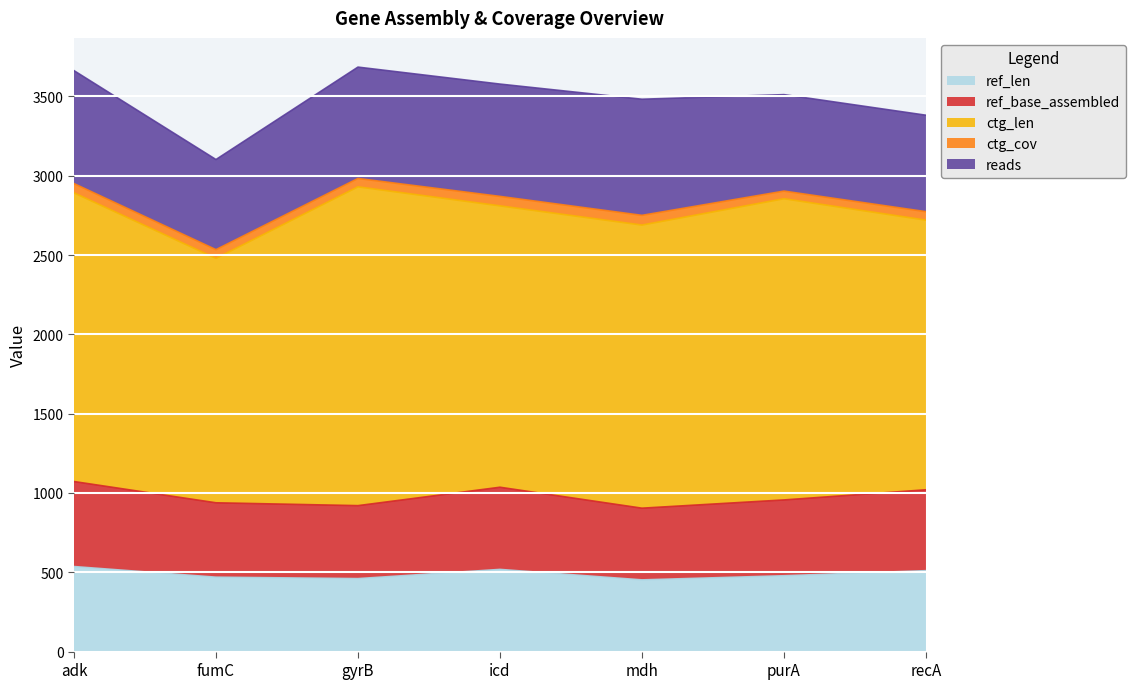

How many interior local peaks does the ref_len series have?

1